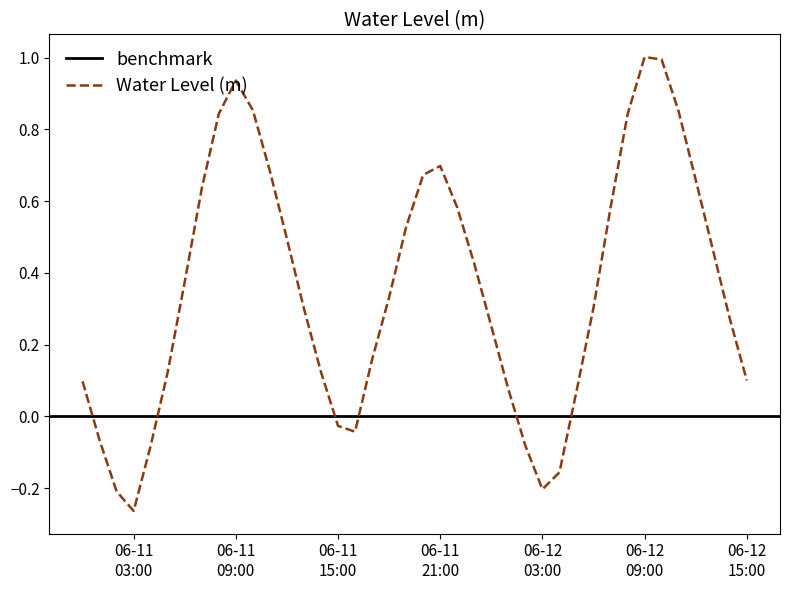

What position from the left is 06-11 03:00?

4